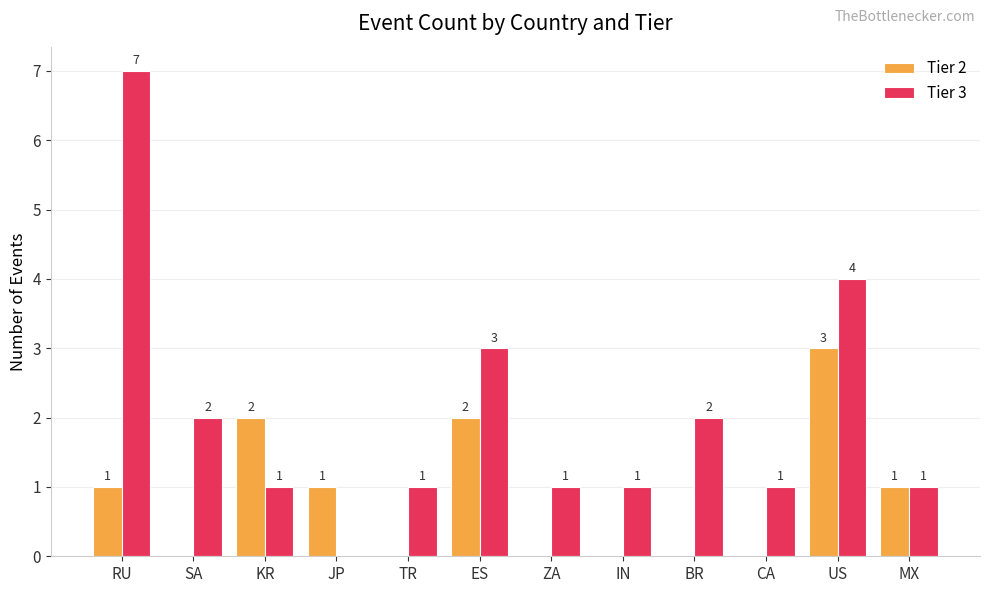

How many groups of bars are there?

12